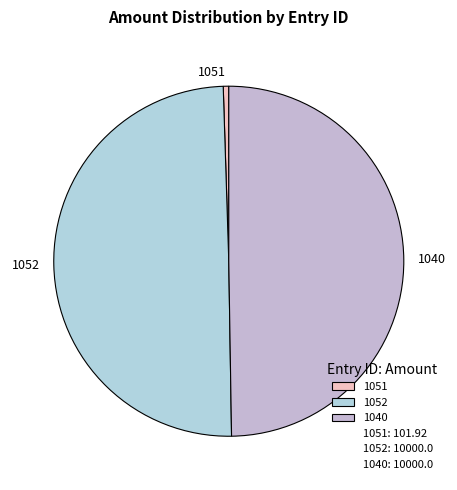

Combined, do 1040 and 1052 account for over 50%?

Yes